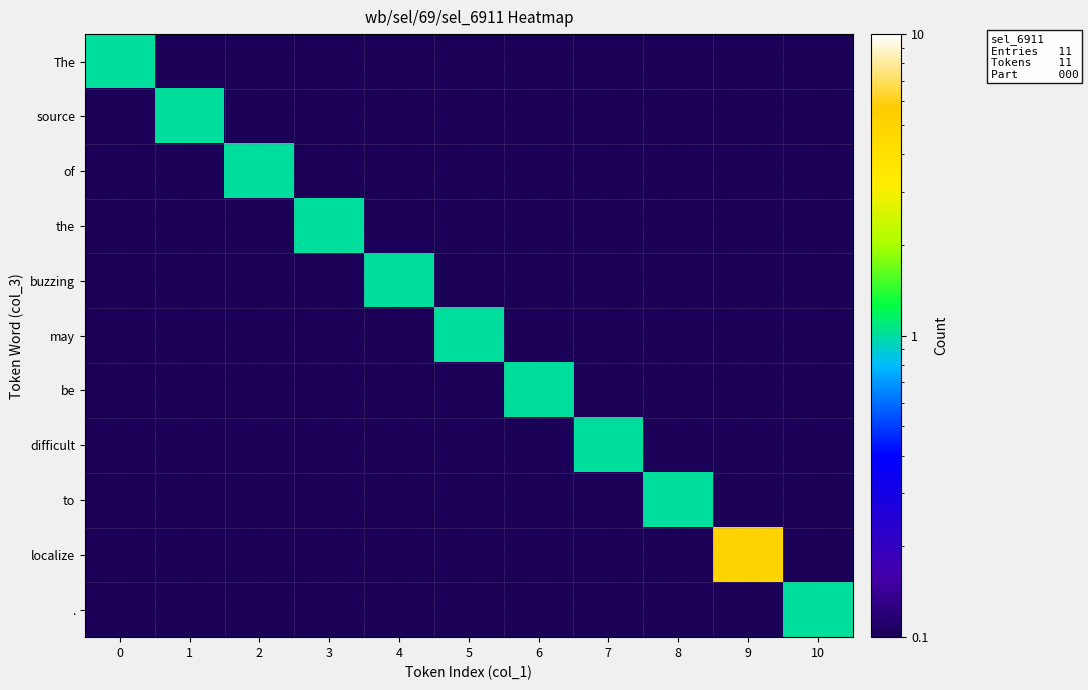

What is the greatest value displayed?

5.0